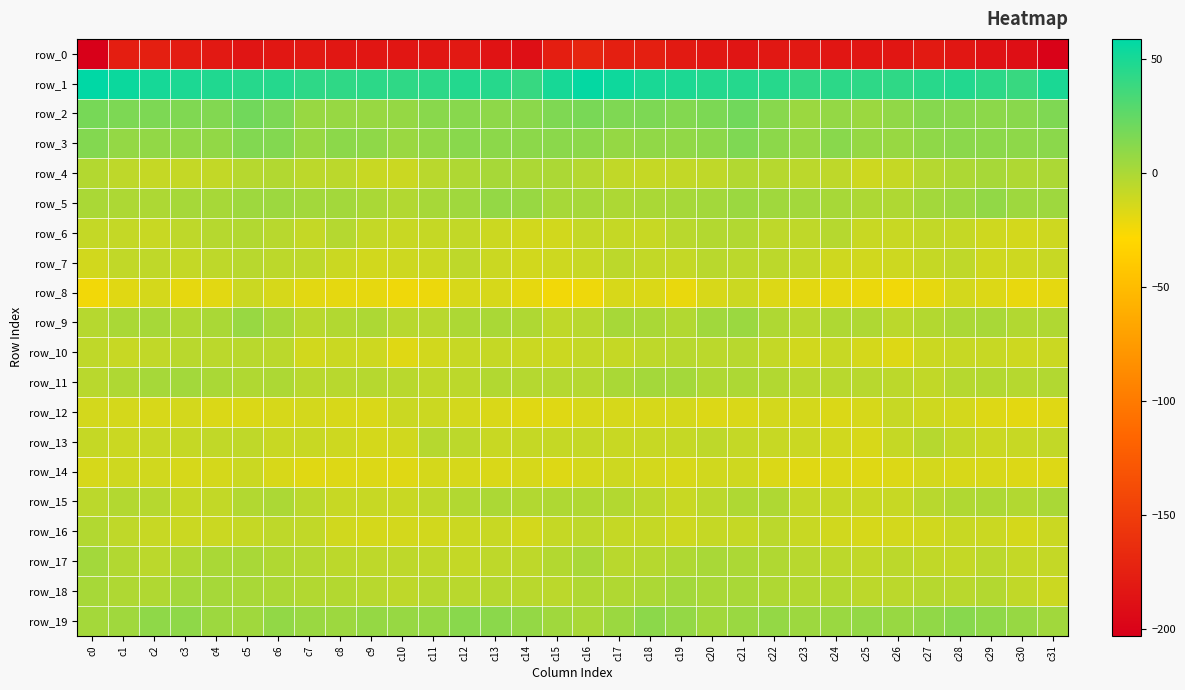

What is the spread (max minus min) of values at c0?

261.8